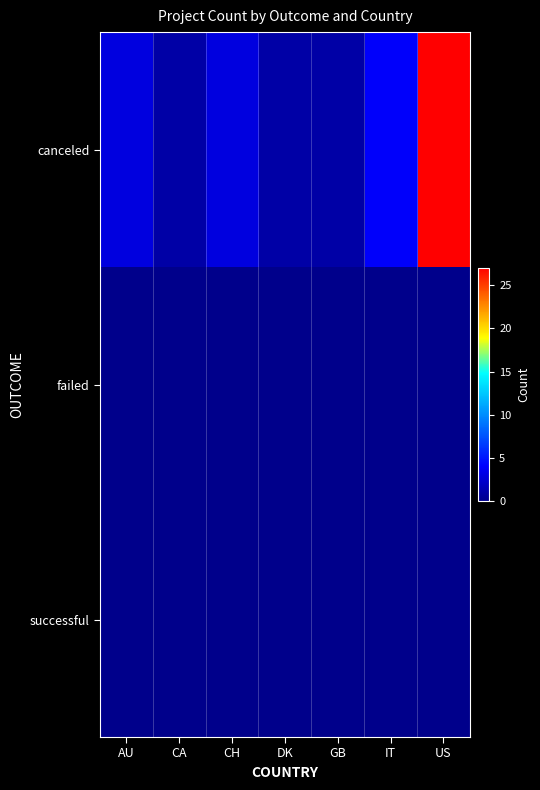

Which series changed the most between AU and IT?

canceled